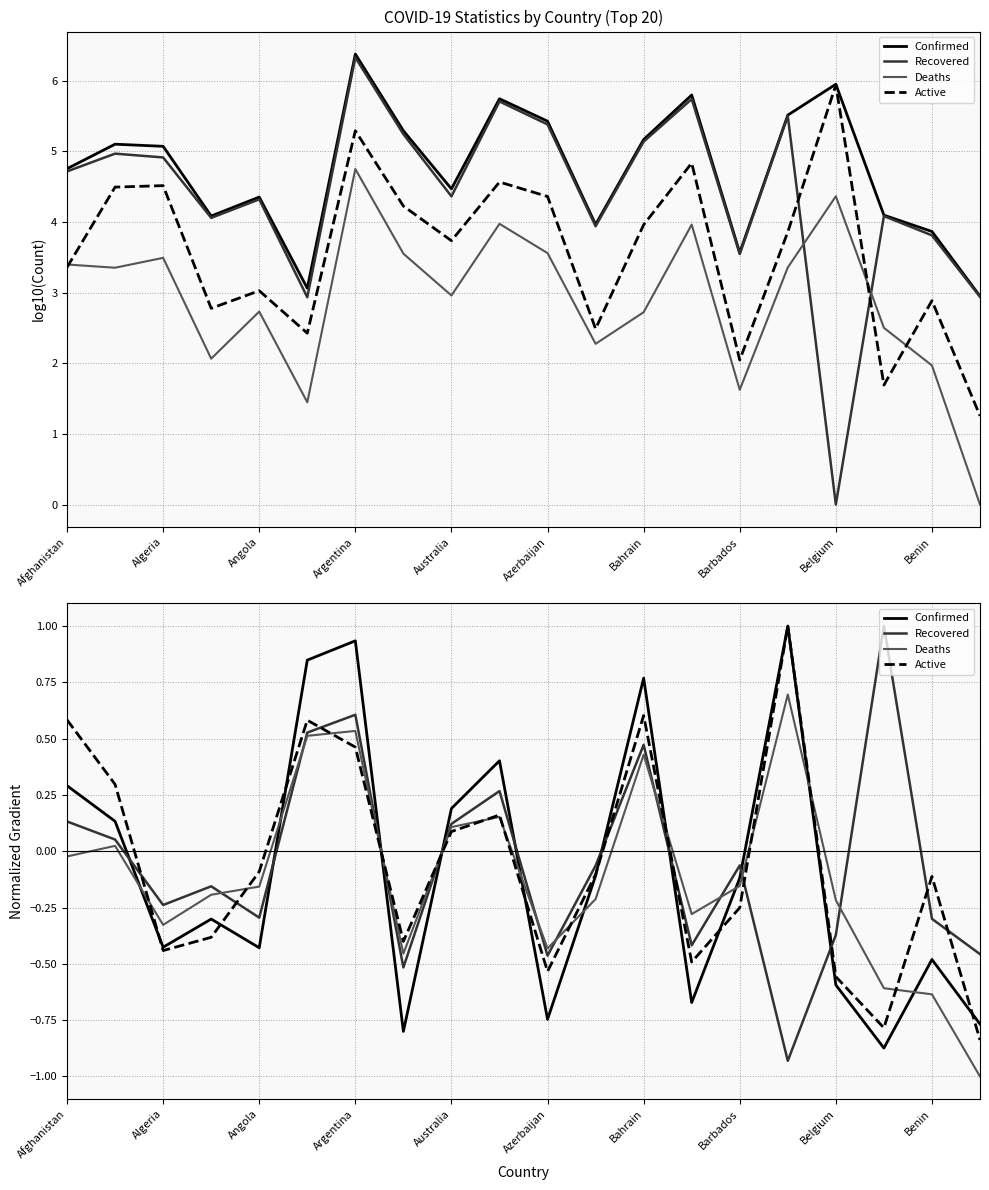

Rank the series at Azerbaijan from highest to lowest value.

Deaths, Recovered, Active, Confirmed